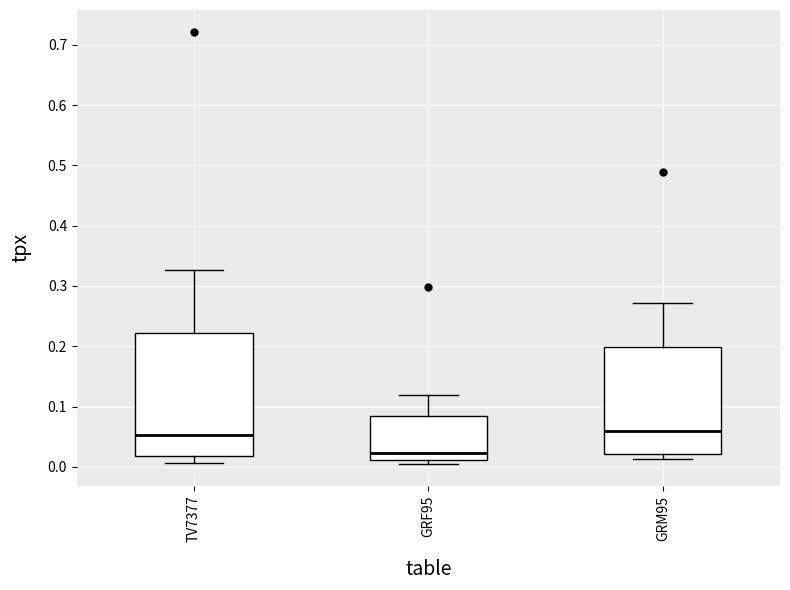

Comparing the boxes themselves (not the whiskers), which one is the tallest?

TV7377